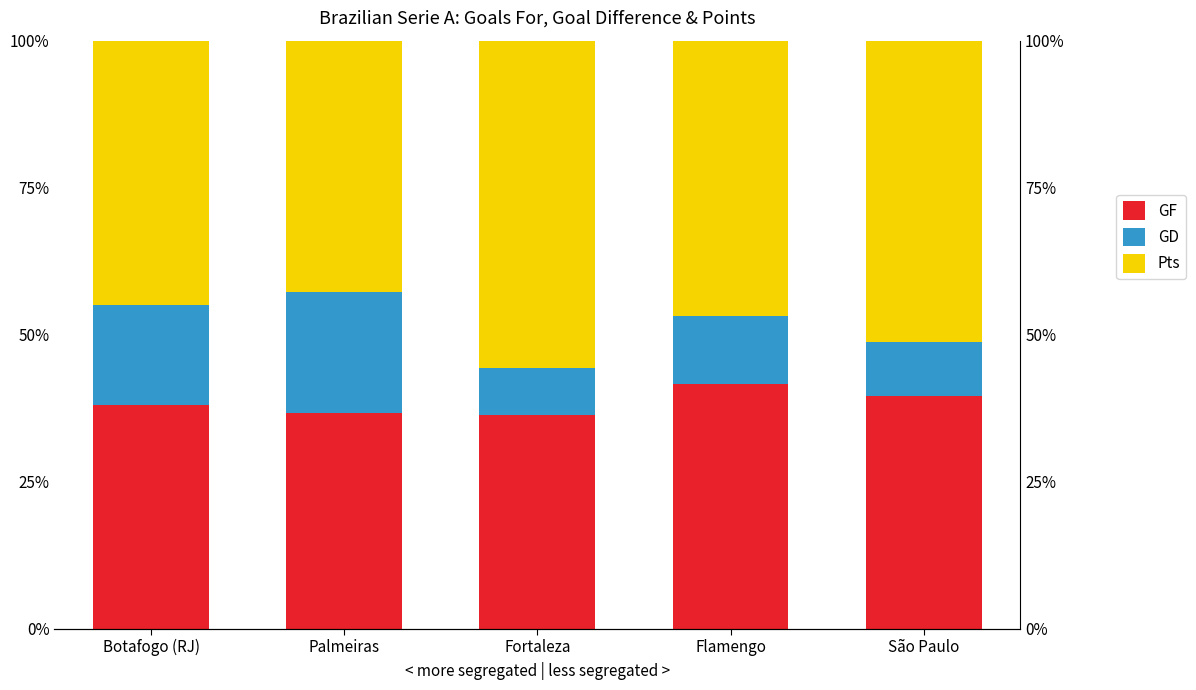

How many distinct data groups are displayed?

3